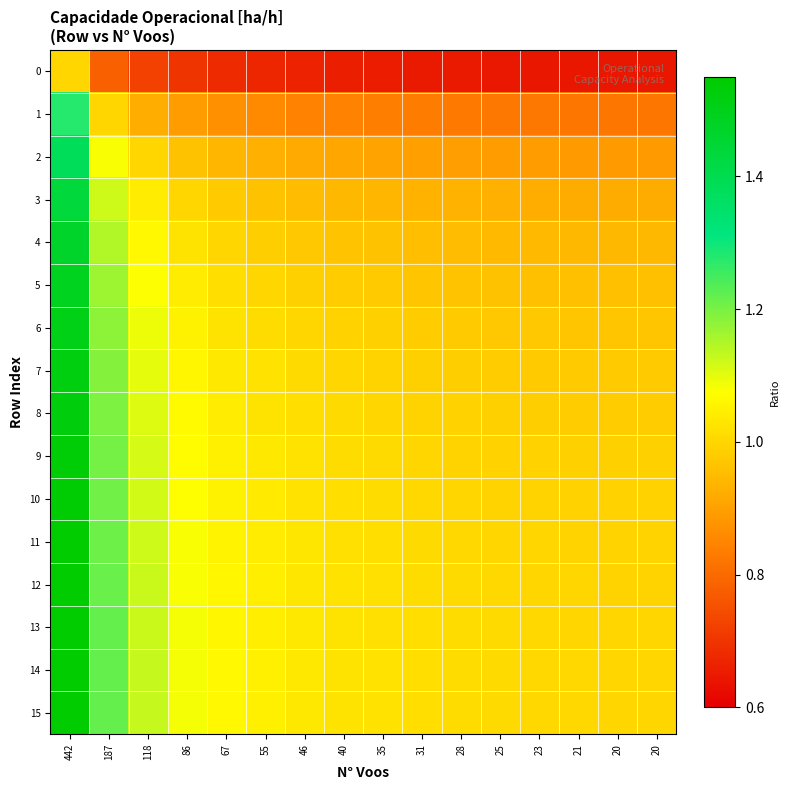

How many distinct data groups are displayed?

16